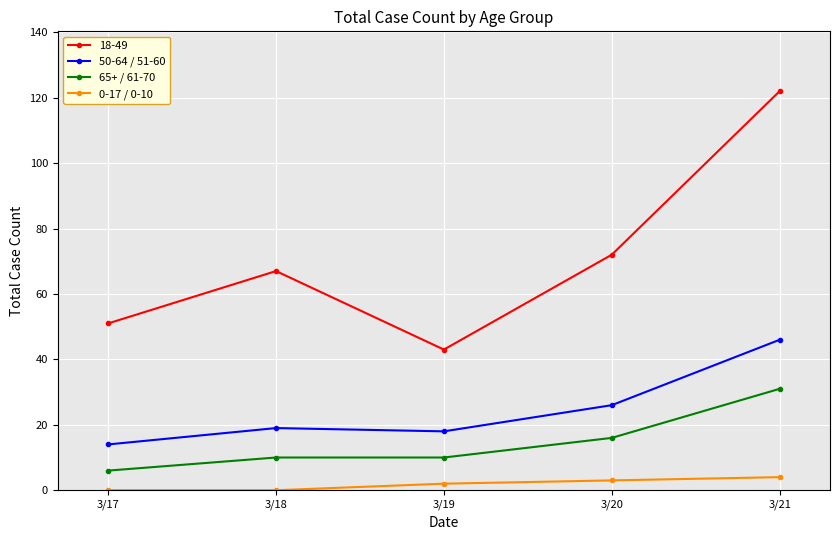

What is the highest value of the 65+ / 61-70 series?

31